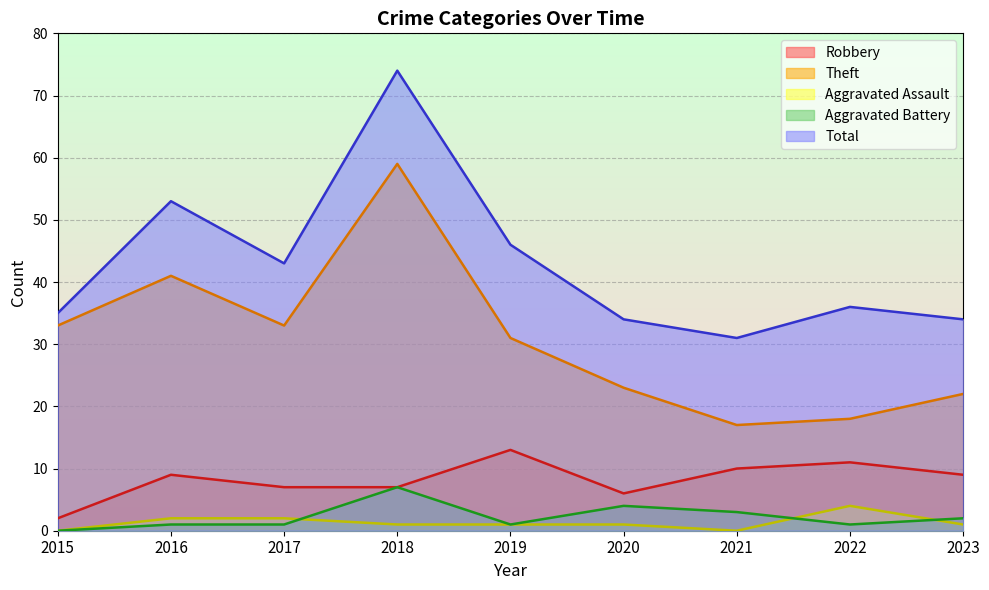

True or false: Total and Aggravated Assault intersect in this chart.

False